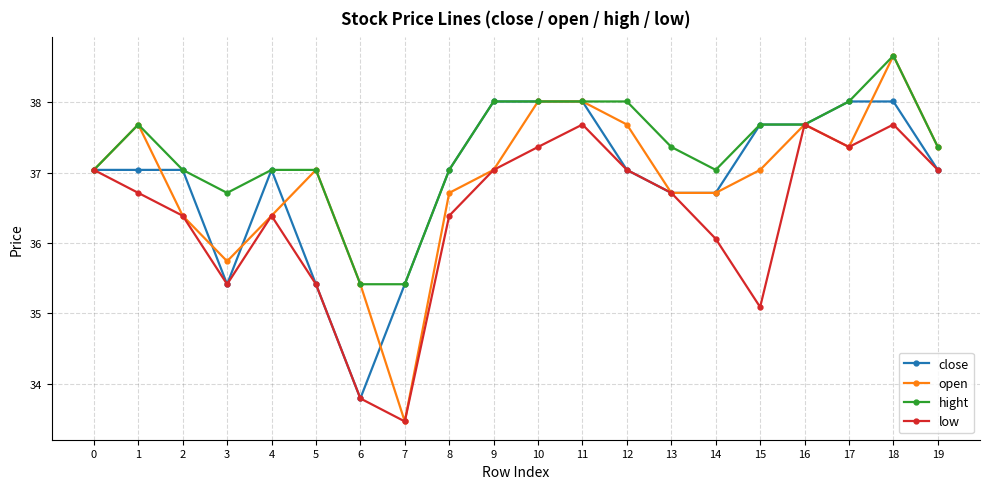

True or false: open has more than 0 points higher than both neighbors.

True